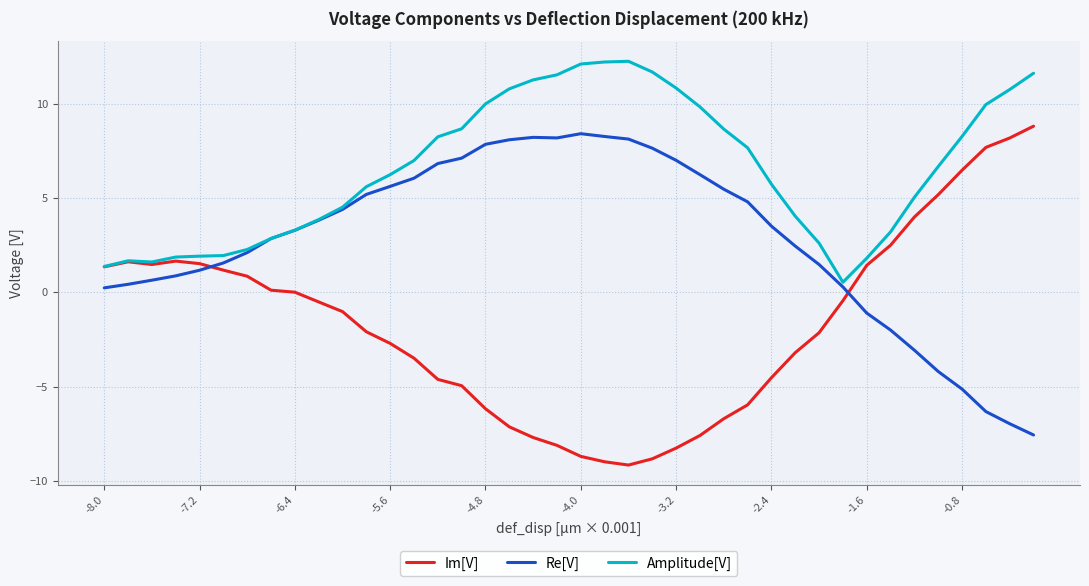

What is the greatest value displayed?

12.2